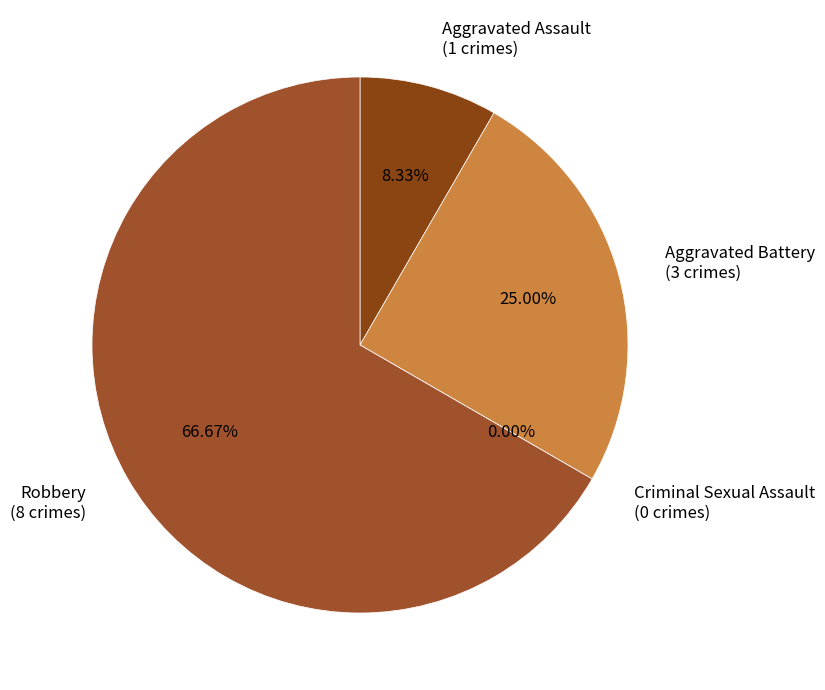

Which has a higher value, Robbery or Aggravated Battery?

Robbery